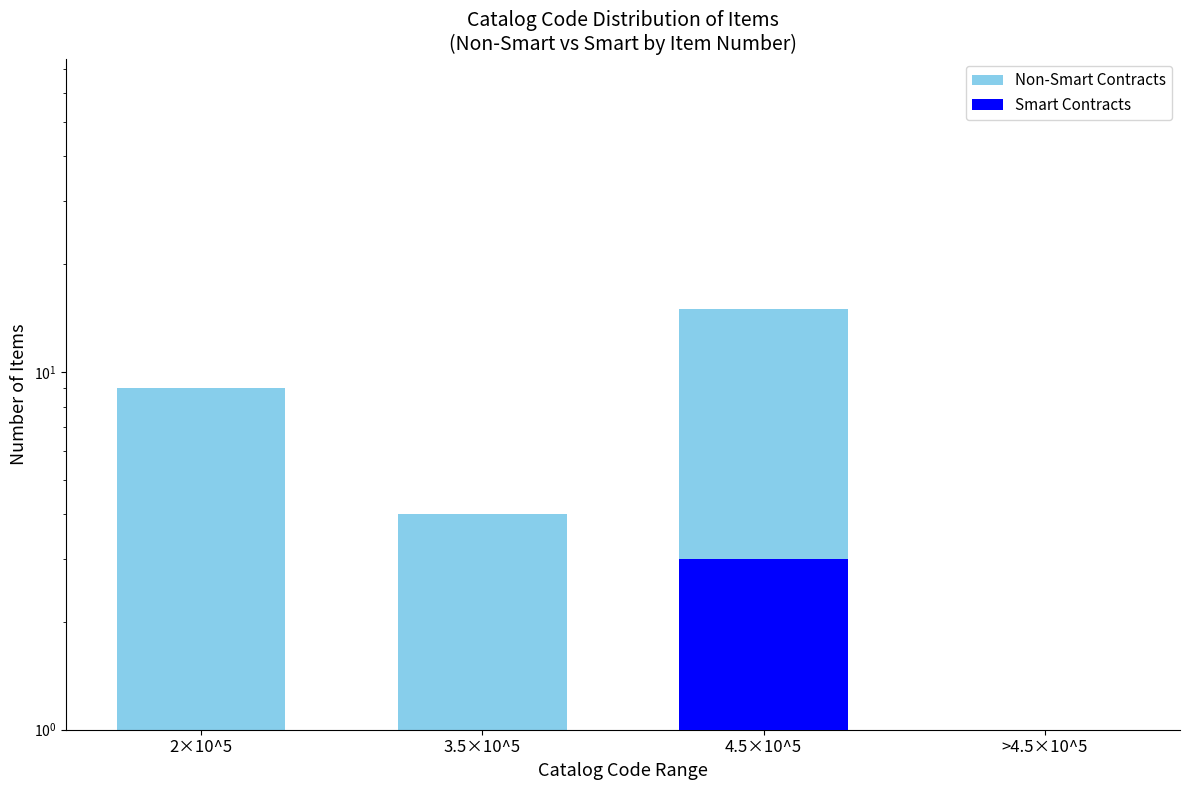

What position from the right is 4.5×10^5?

2